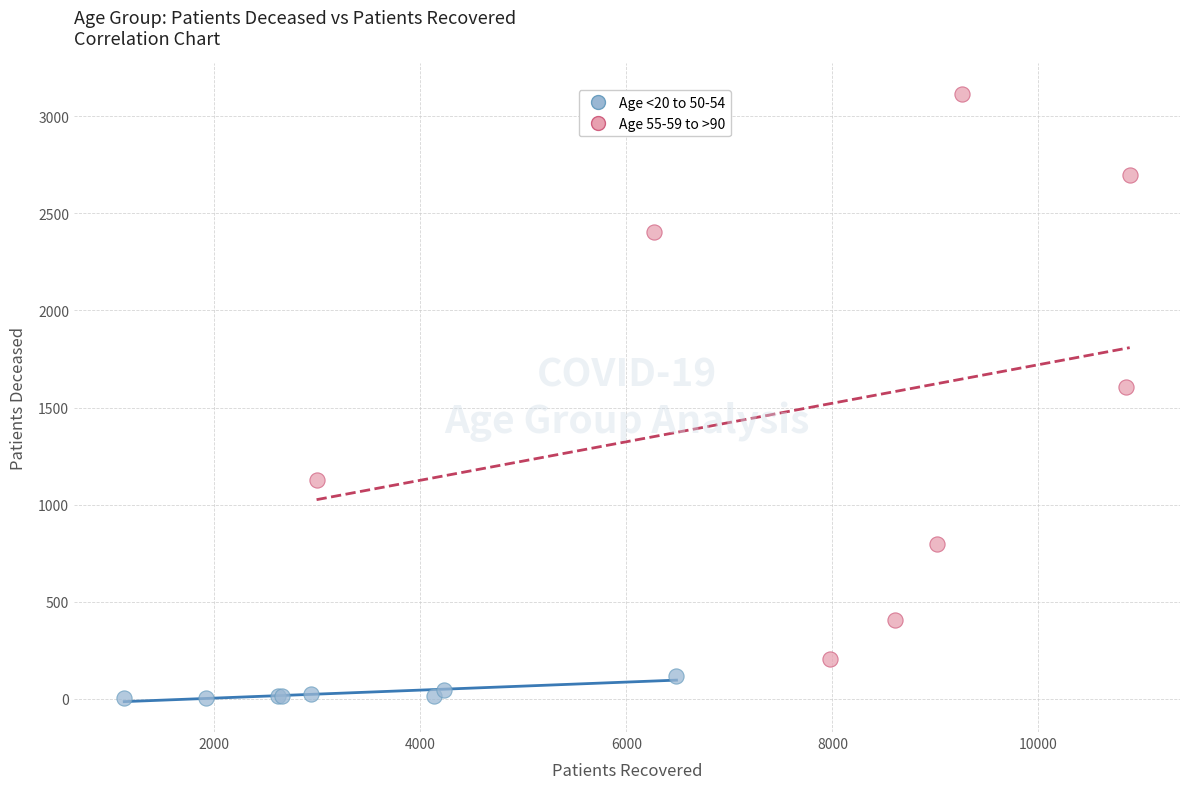

What are all the series names shown in the legend?

Age <20 to 50-54, Age 55-59 to >90